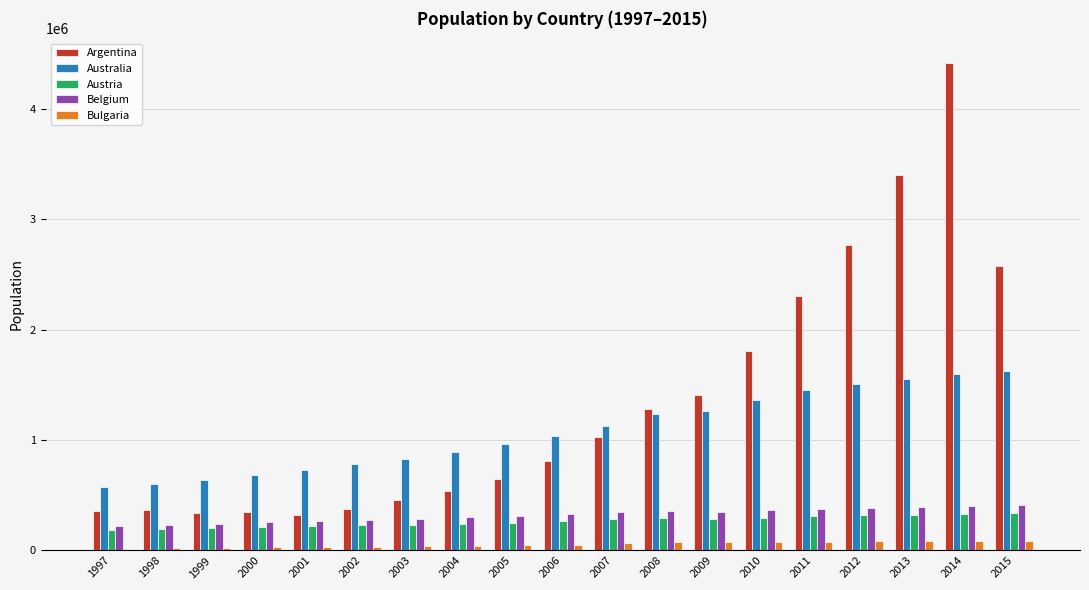

The Argentina series shows 354666.5 at 1997. True or false?

True